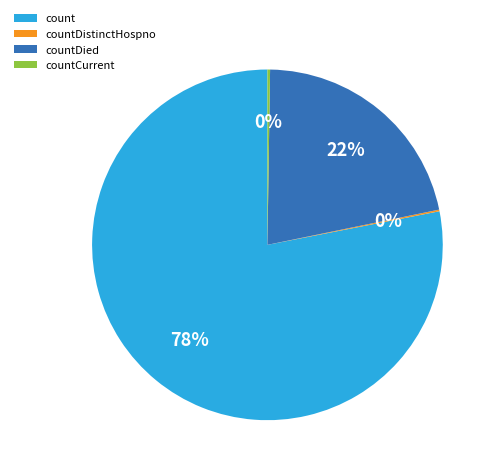

To the nearest percent, what is the combined percentage of count and countDied?

100%